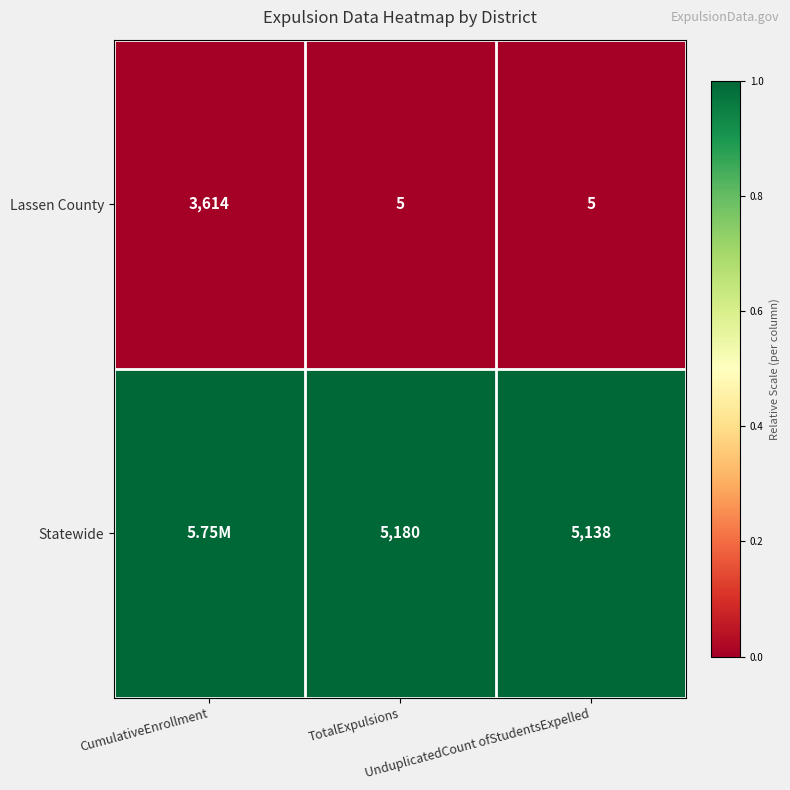

What is the total value across all series at UnduplicatedCount ofStudentsExpelled?

5143